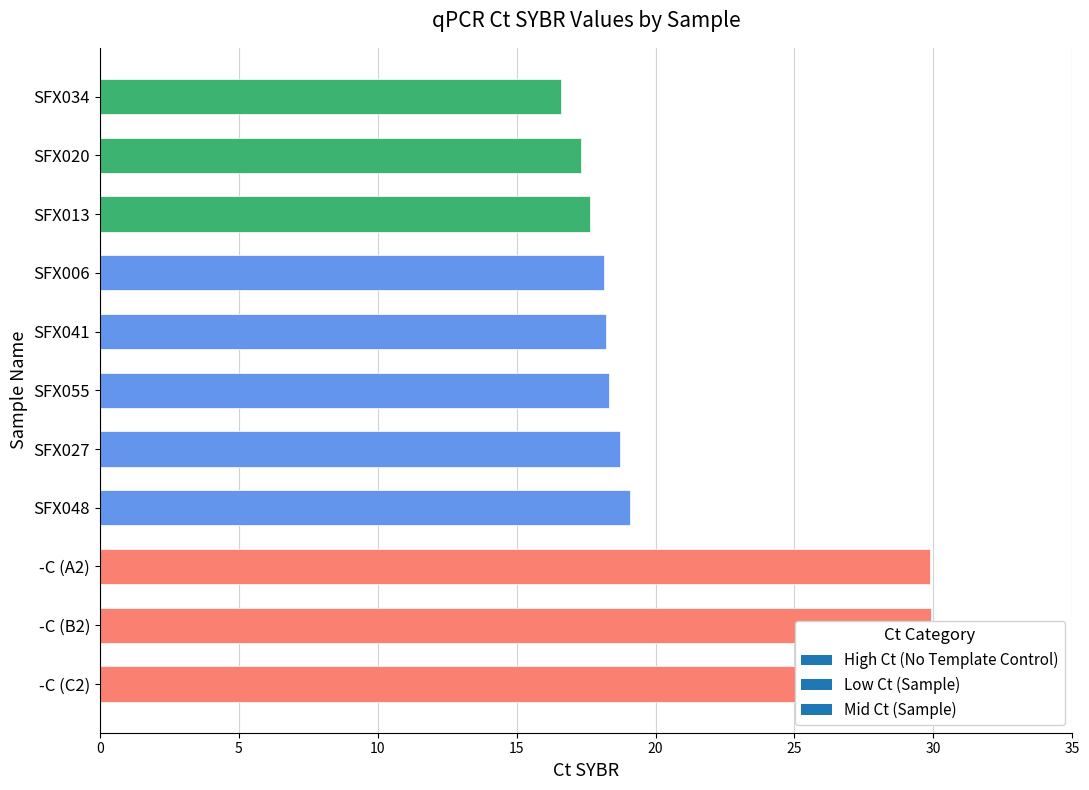

Reading left to right, what are all the values shown in this chart?

-C (C2)=30.3	-C (B2)=29.9	-C (A2)=29.9	SFX048=19.1	SFX027=18.7	SFX055=18.3	SFX041=18.2	SFX006=18.1	SFX013=17.6	SFX020=17.3	SFX034=16.6